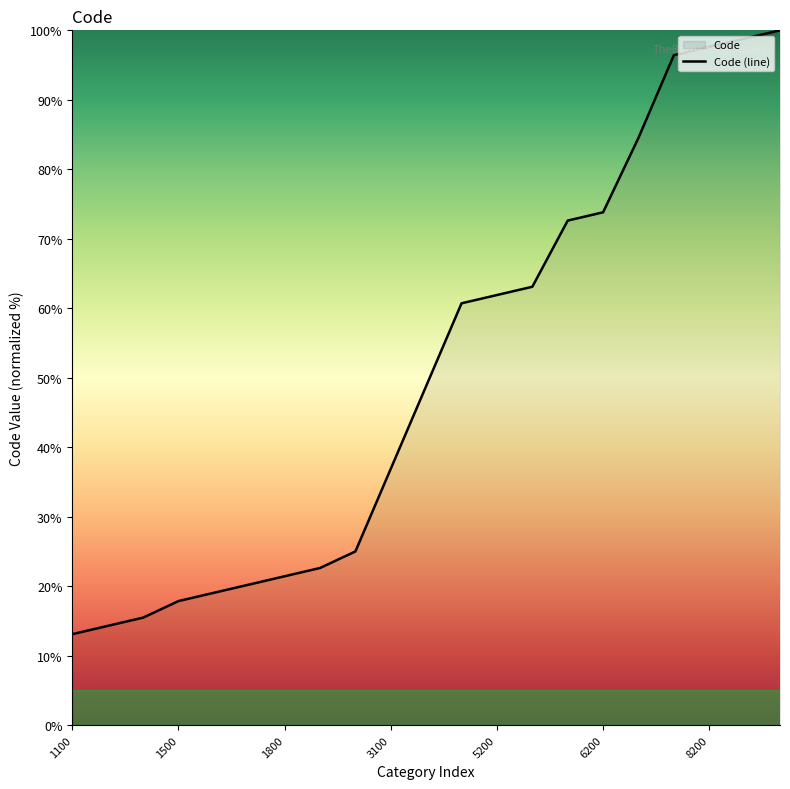

Is it true that the value at 1500 is 17.9?

True